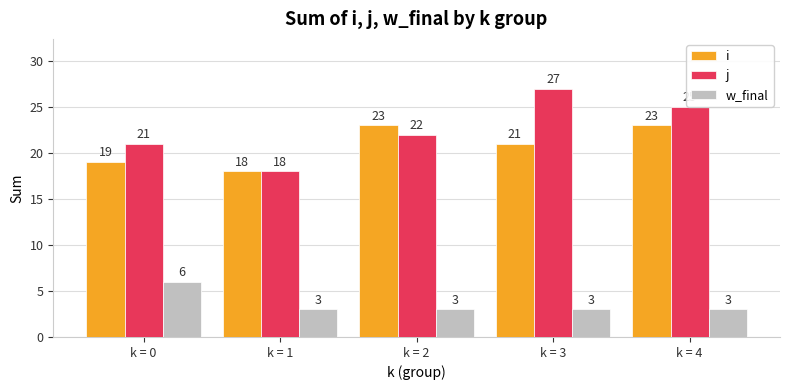

Reading left to right, transcribe all the data shown in this chart.

i: 19	18	23	21	23
j: 21	18	22	27	25
w_final: 6	3	3	3	3